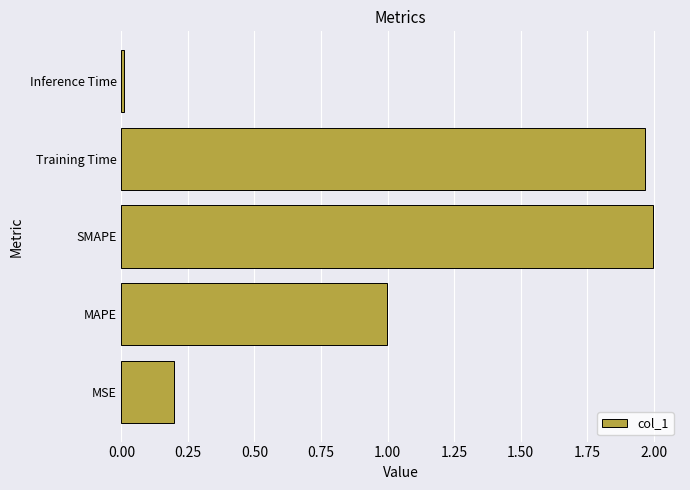

Is it true that the value at MSE is 0.2?

True